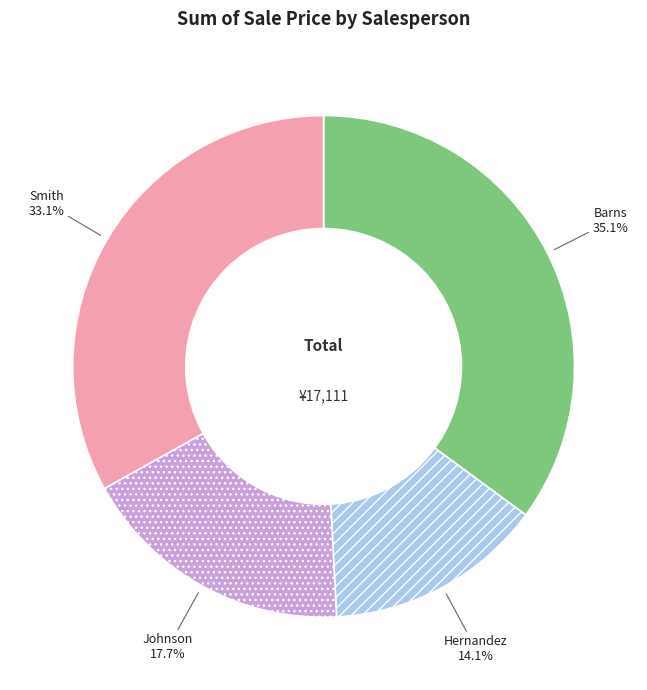

The Johnson slice represents 32% of the pie. True or false?

False